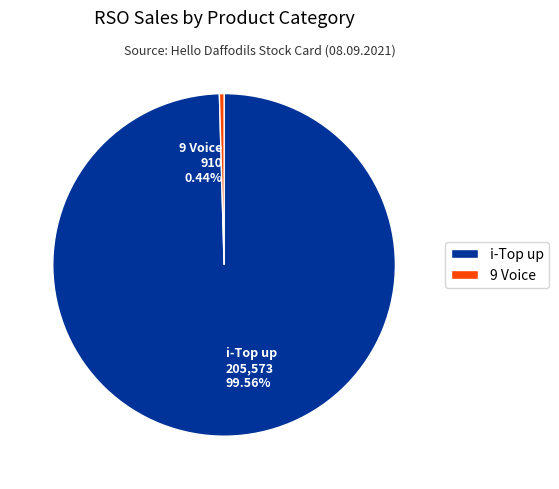

Is there any slice that represents more than half of the pie?

Yes